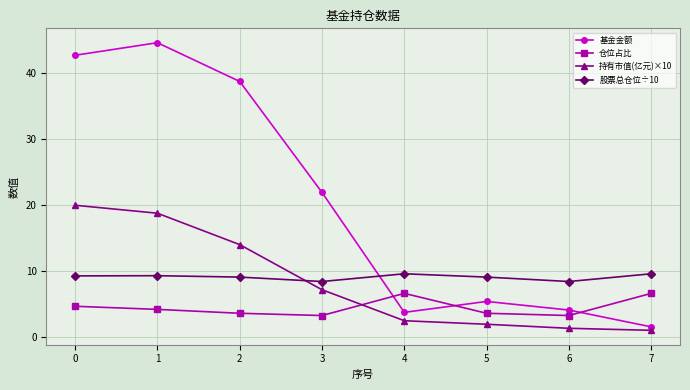

Which series has the largest total across all categories?

基金金额